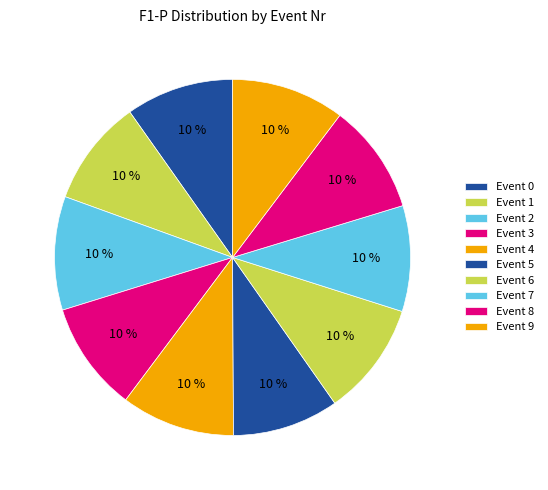

Count the number of slices in the pie.

10